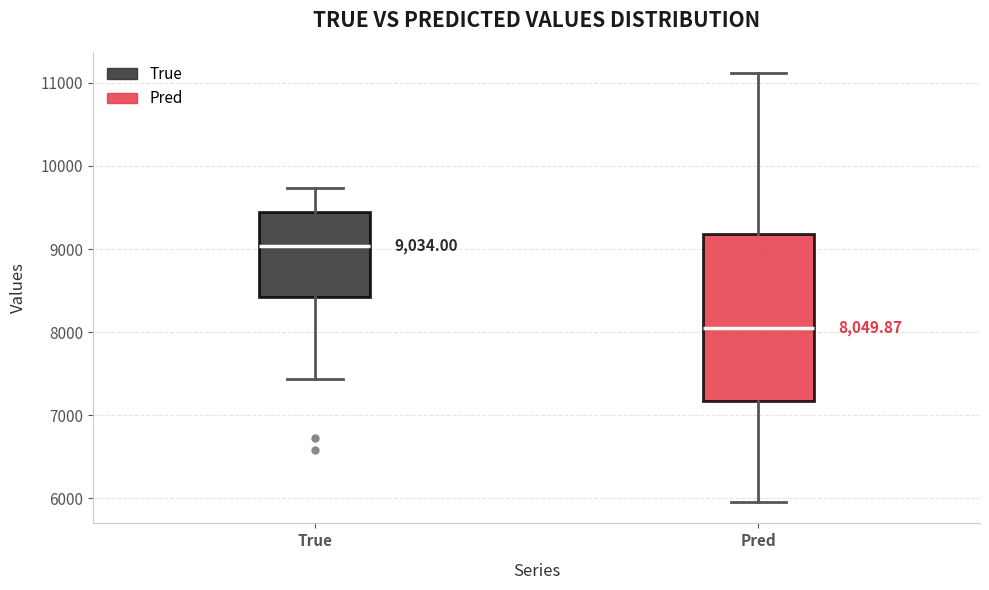

Which box has the lowest median line?

Pred